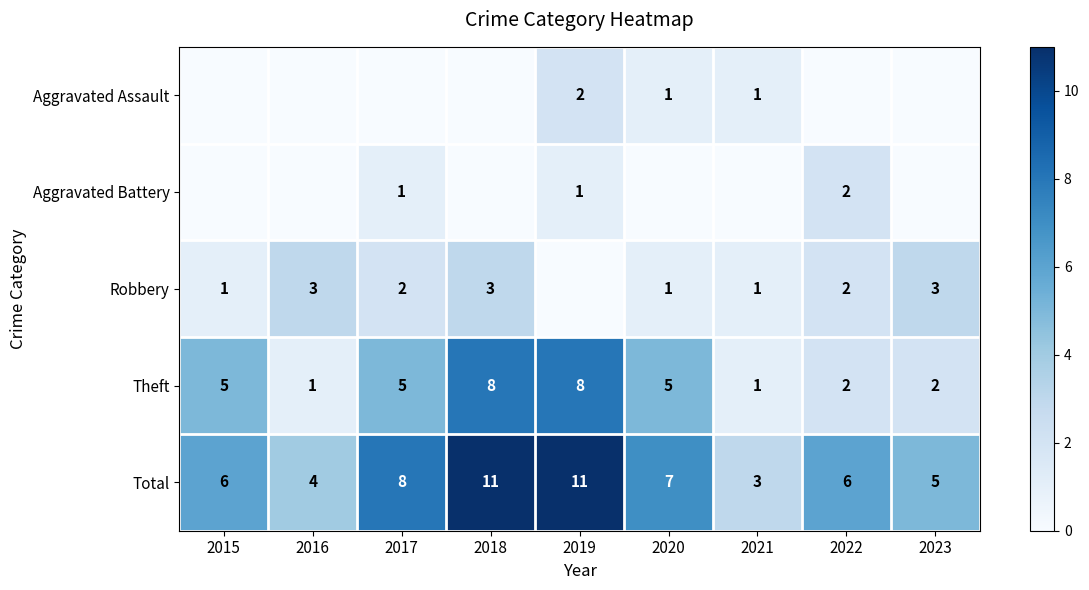

The value of Total at 2022 is 6. True or false?

True